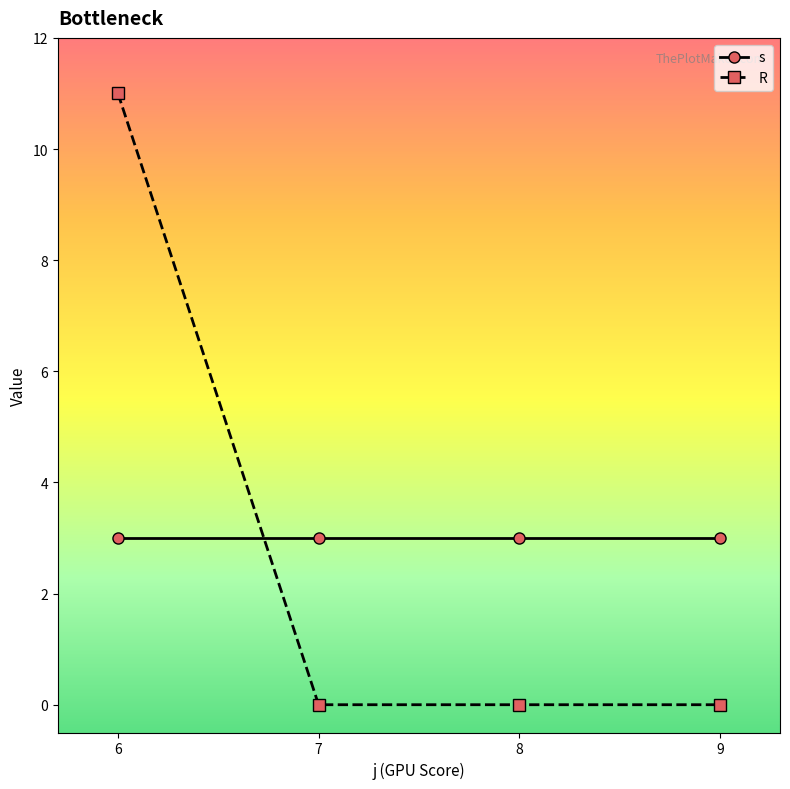

Is the value of R at 7 greater than the value of s at 6?

No